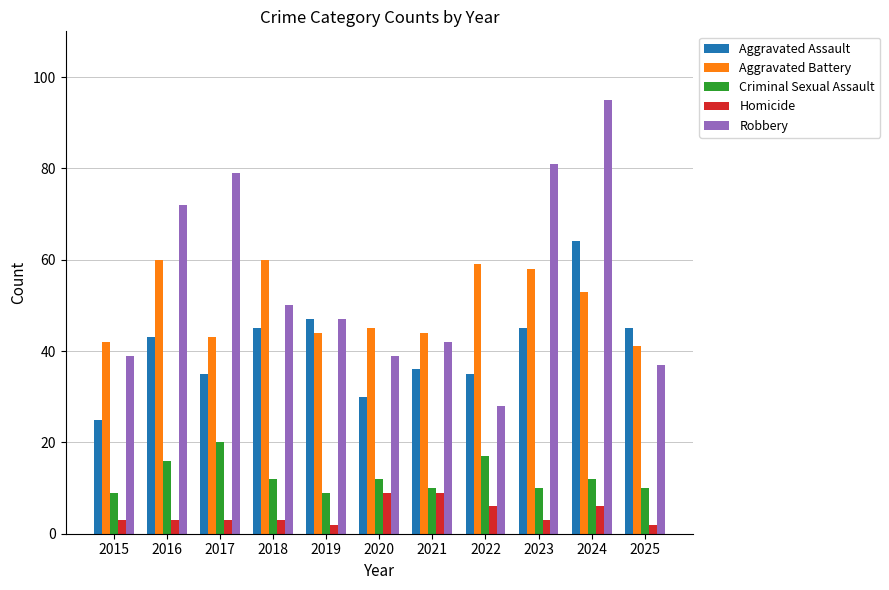

Read the Robbery value at 2023, to the nearest 5.

80